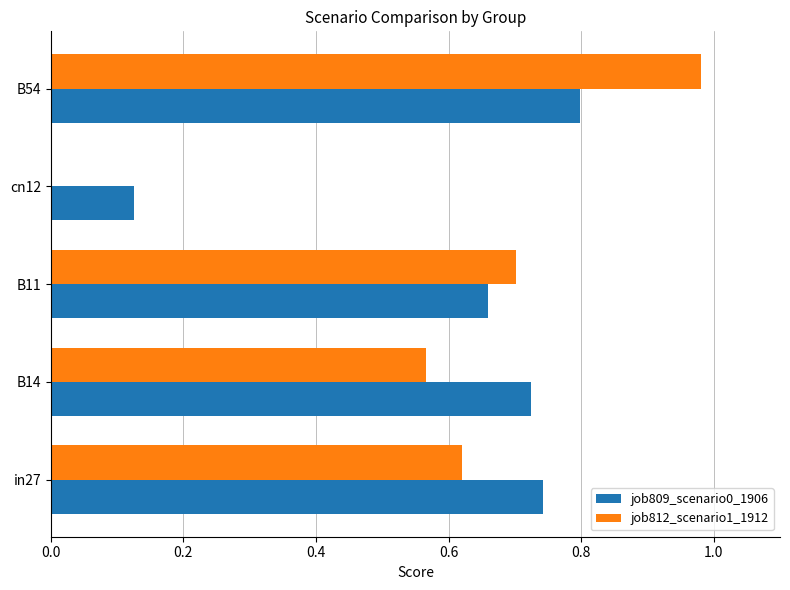

At which category is the sum across all series the highest?

B54